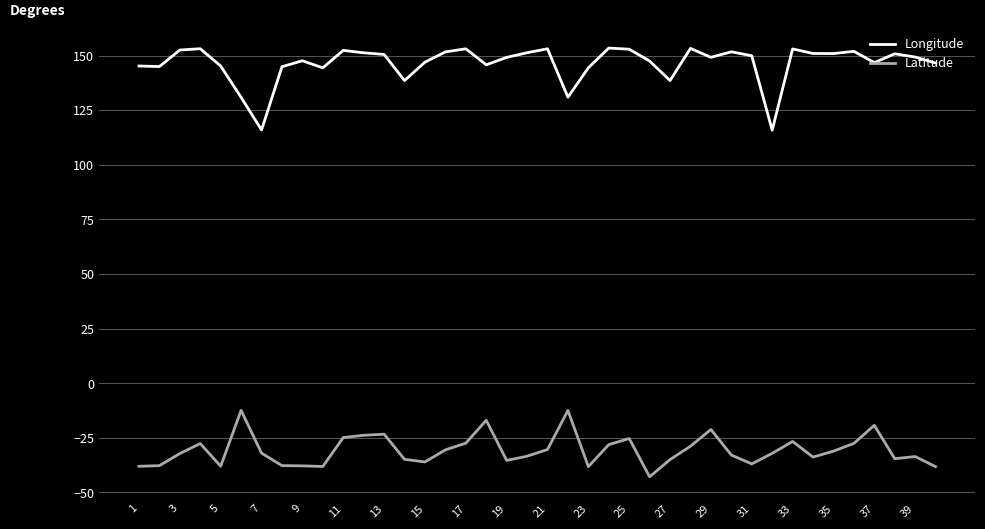

List the series in order of their peak value, highest first.

Longitude, Latitude